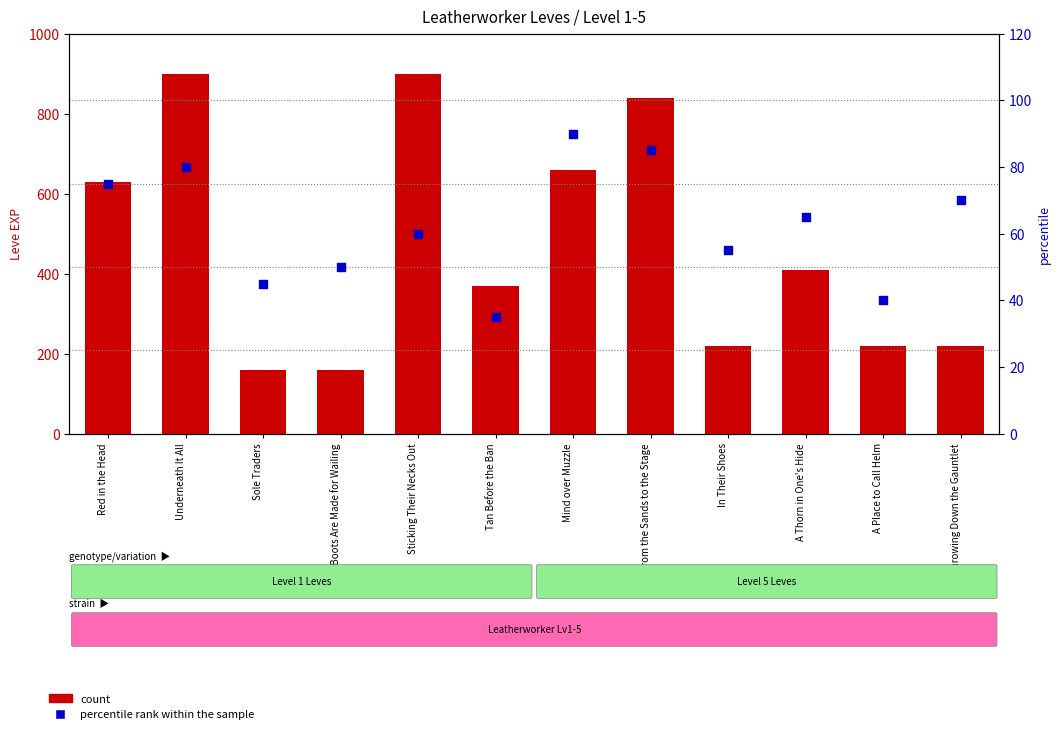

Is the value of count at Tan Before the Ban greater than the value of percentile rank within the sample at A Thorn in One's Hide?

Yes